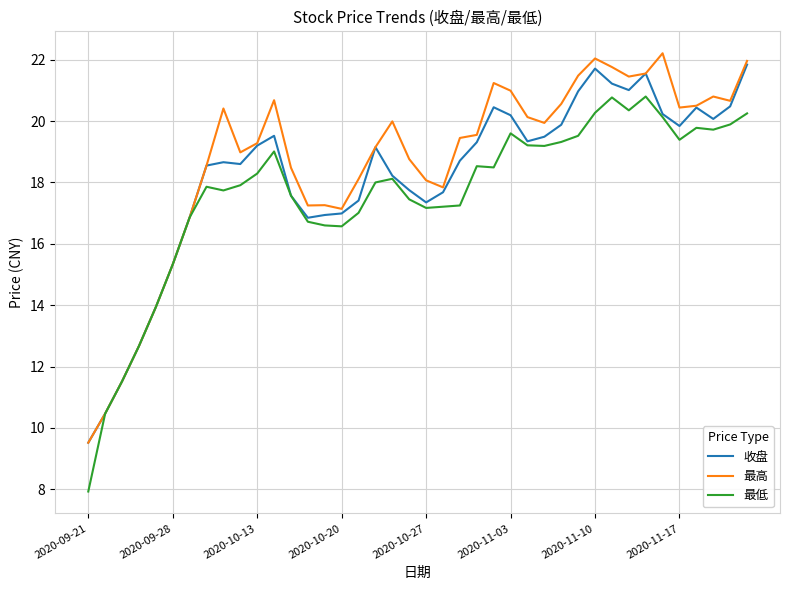

What is the smallest value displayed?

7.9